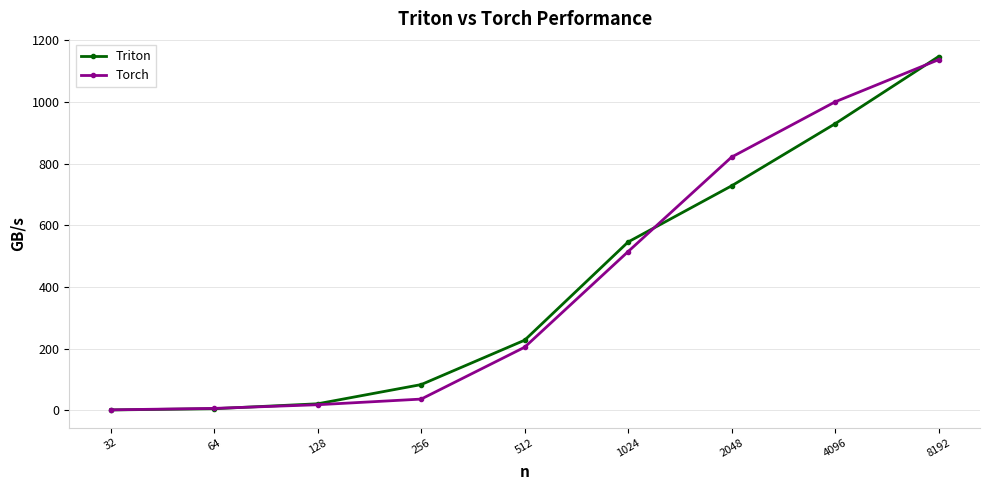

What is the value of the Torch point at the 6th from the left?

515.0